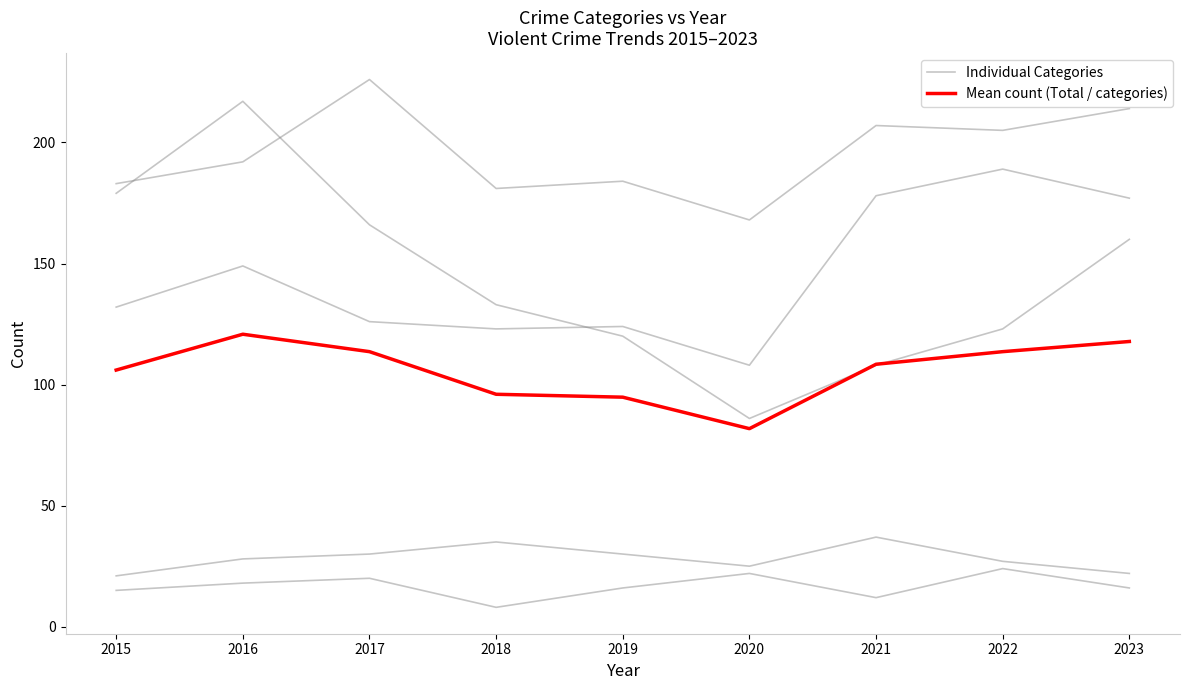

What is the difference between the Individual Categories values at 2016 and 2021?

29.0